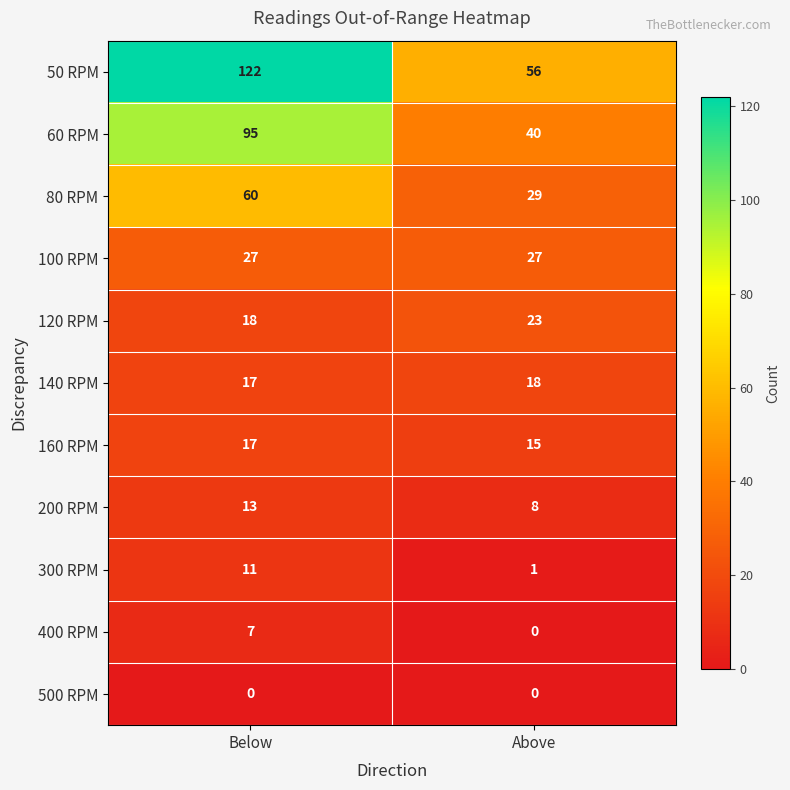

Read the 200 RPM value at Above.

8